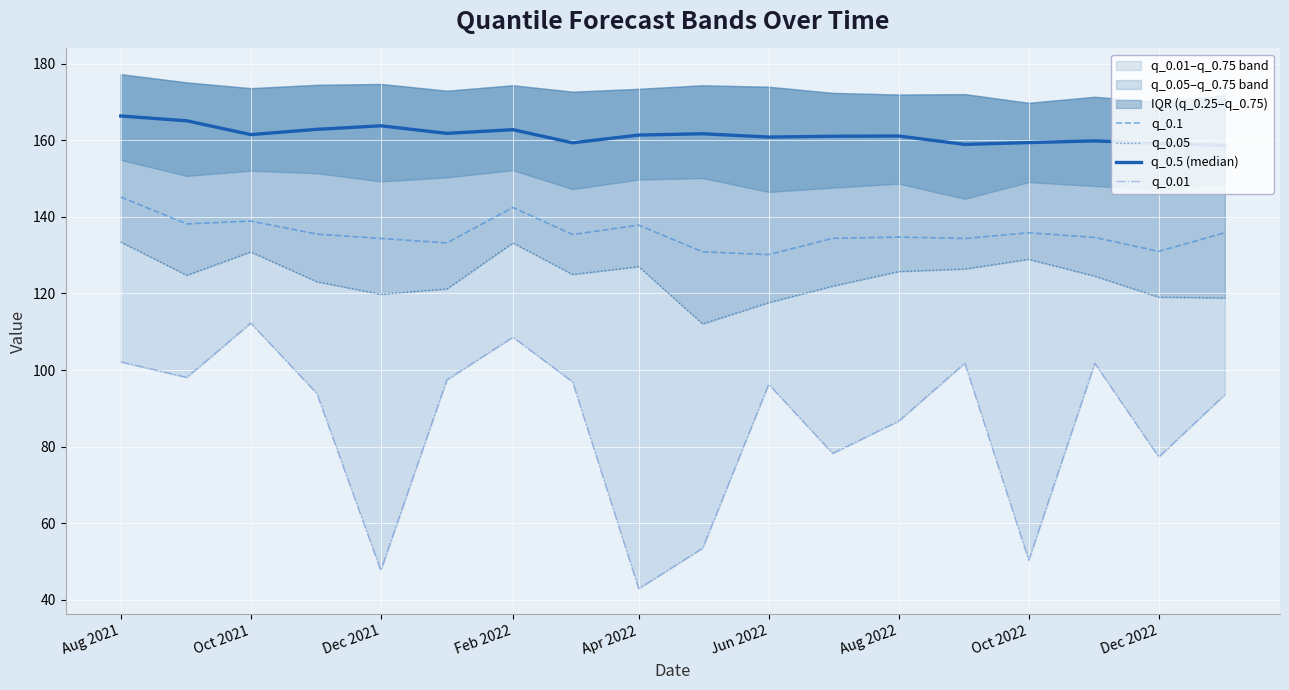

Rank the series by their average value, from highest to lowest.

q_0.5 (median), q_0.1, q_0.05, q_0.01